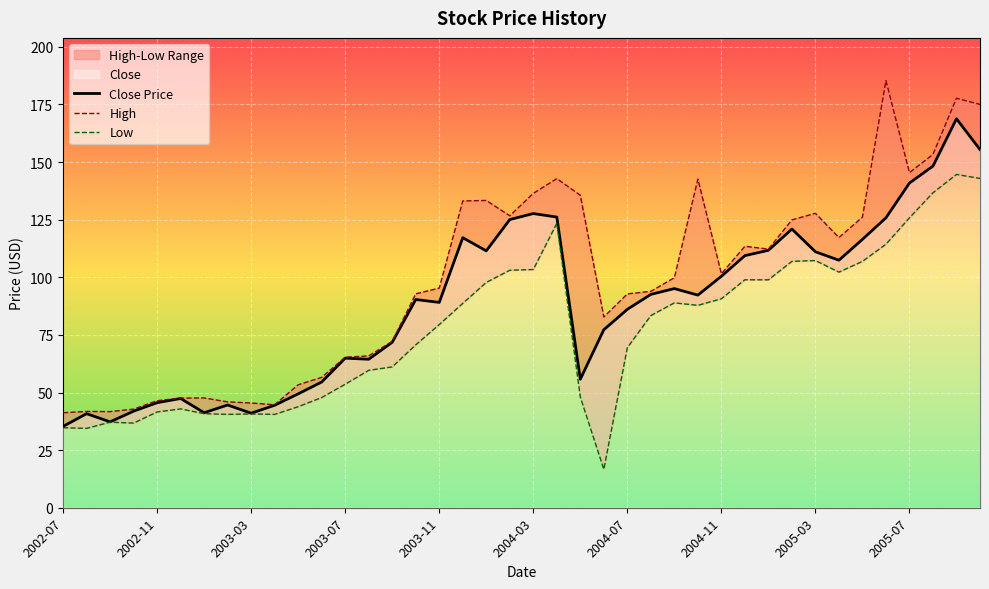

True or false: Close Price and High intersect in this chart.

False